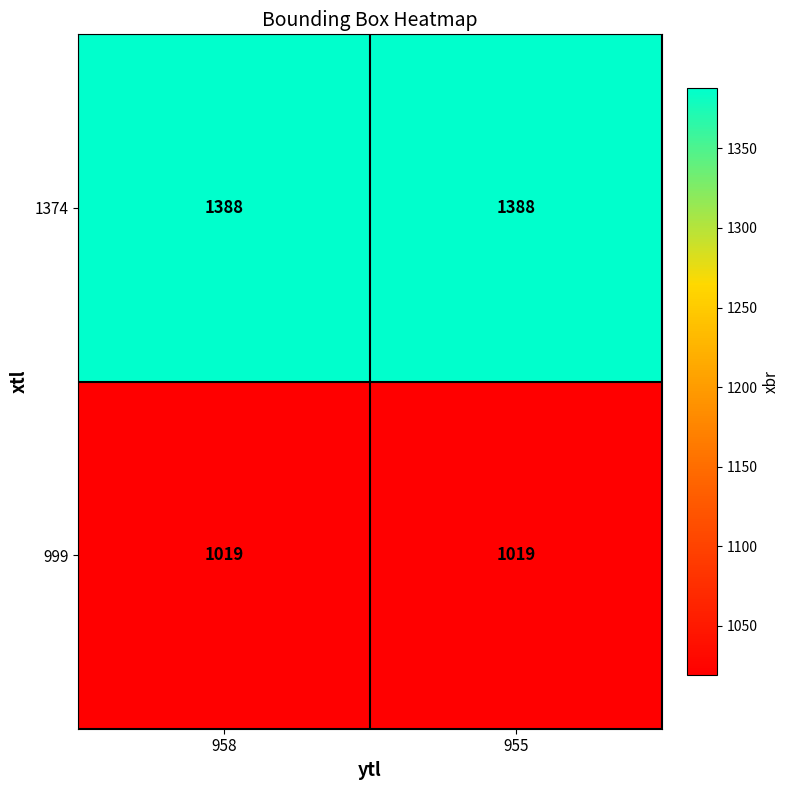

Reading right to left, list all the values displayed in this chart.

1374: 1388	1388
999: 1019	1019